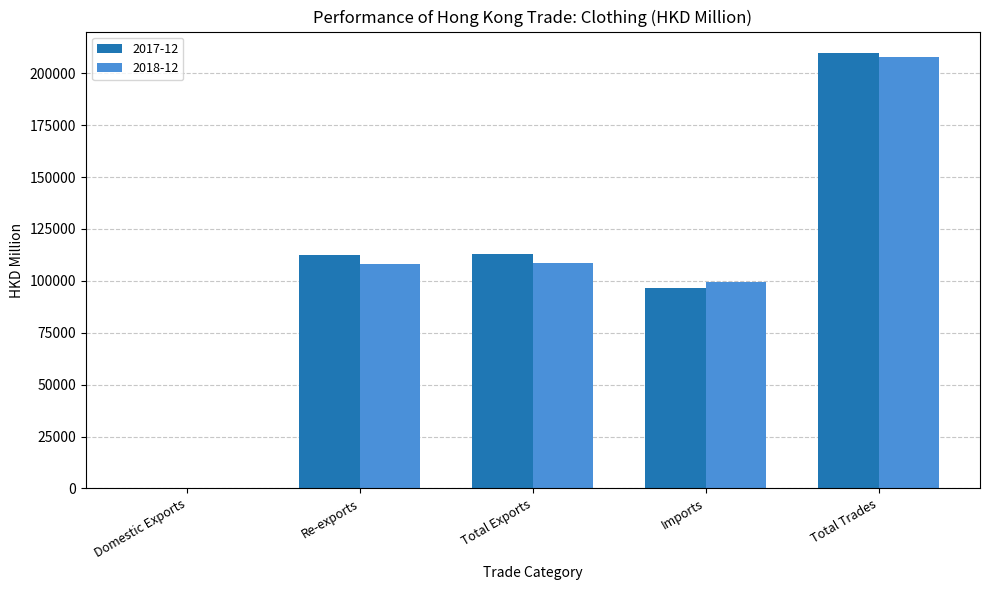

Which series changed the most between Total Exports and Total Trades?

2018-12